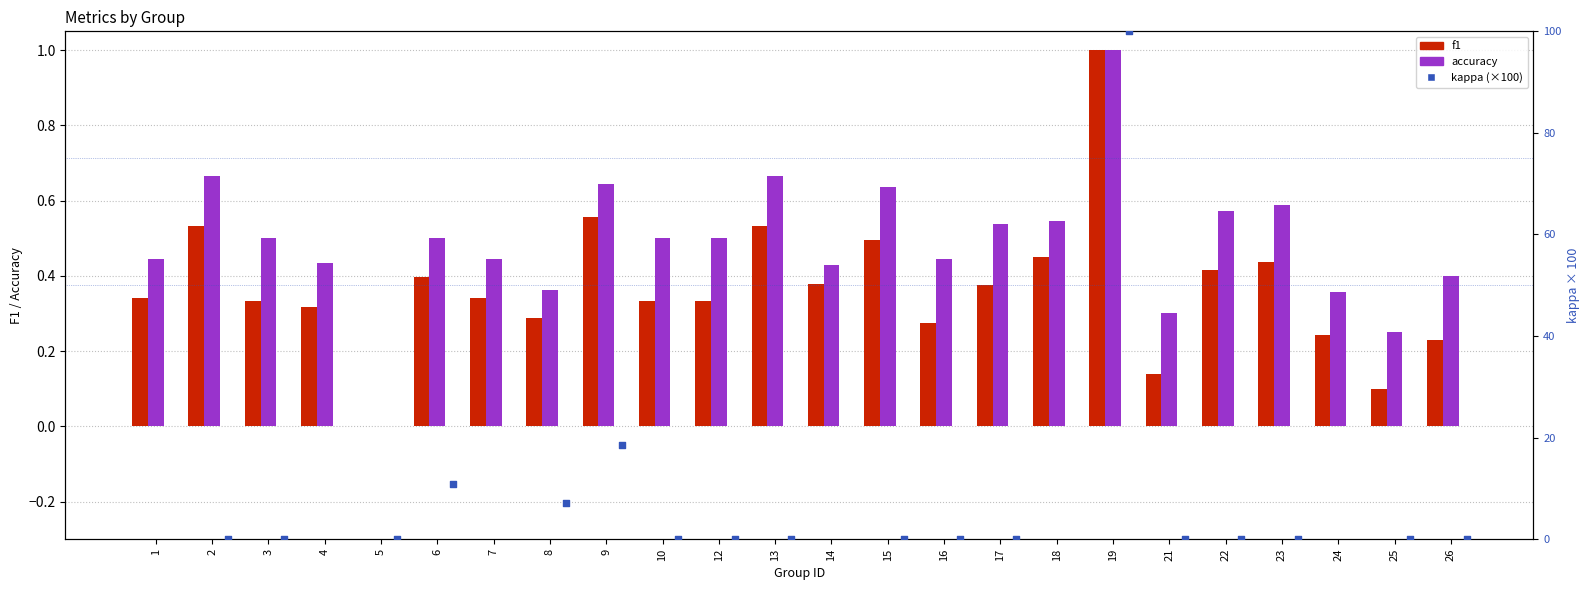

Is the value of f1 at 6 greater than the value of kappa (×100) at 2?

Yes